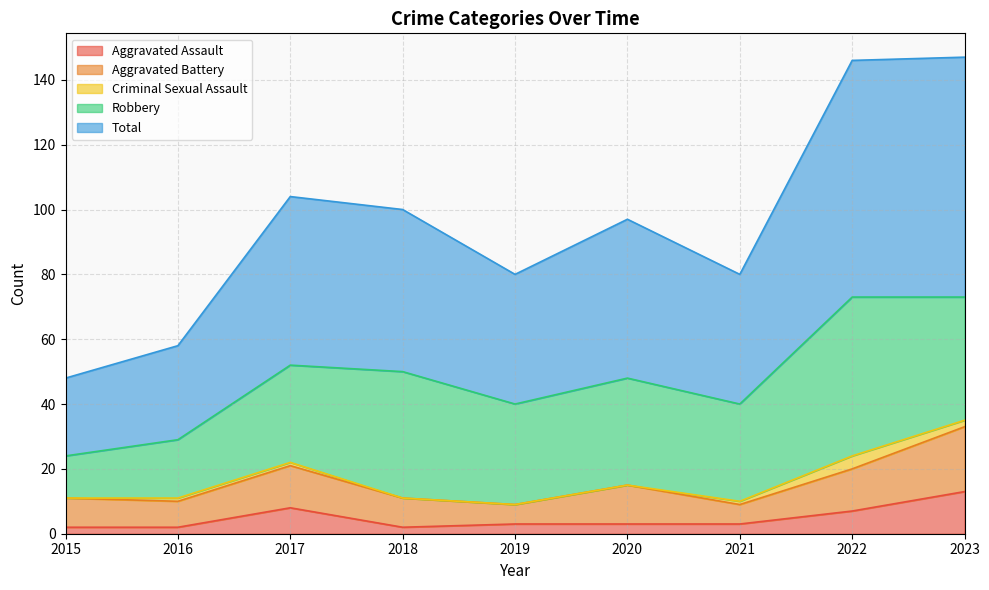

Reading left to right, list all the values displayed in this chart.

Aggravated Assault: 2	2	8	2	3	3	3	7	13
Aggravated Battery: 9	8	13	9	6	12	6	13	20
Criminal Sexual Assault: 0	1	1	0	0	0	1	4	2
Robbery: 13	18	30	39	31	33	30	49	38
Total: 24	29	52	50	40	49	40	73	74